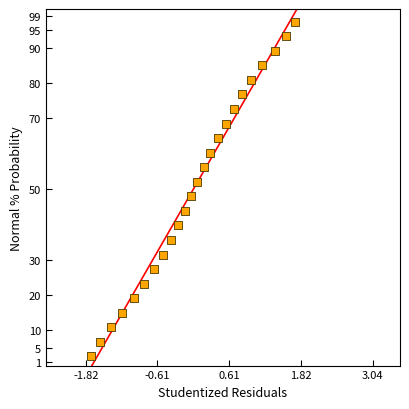

What is the range of Y values (max minus min)?

94.8